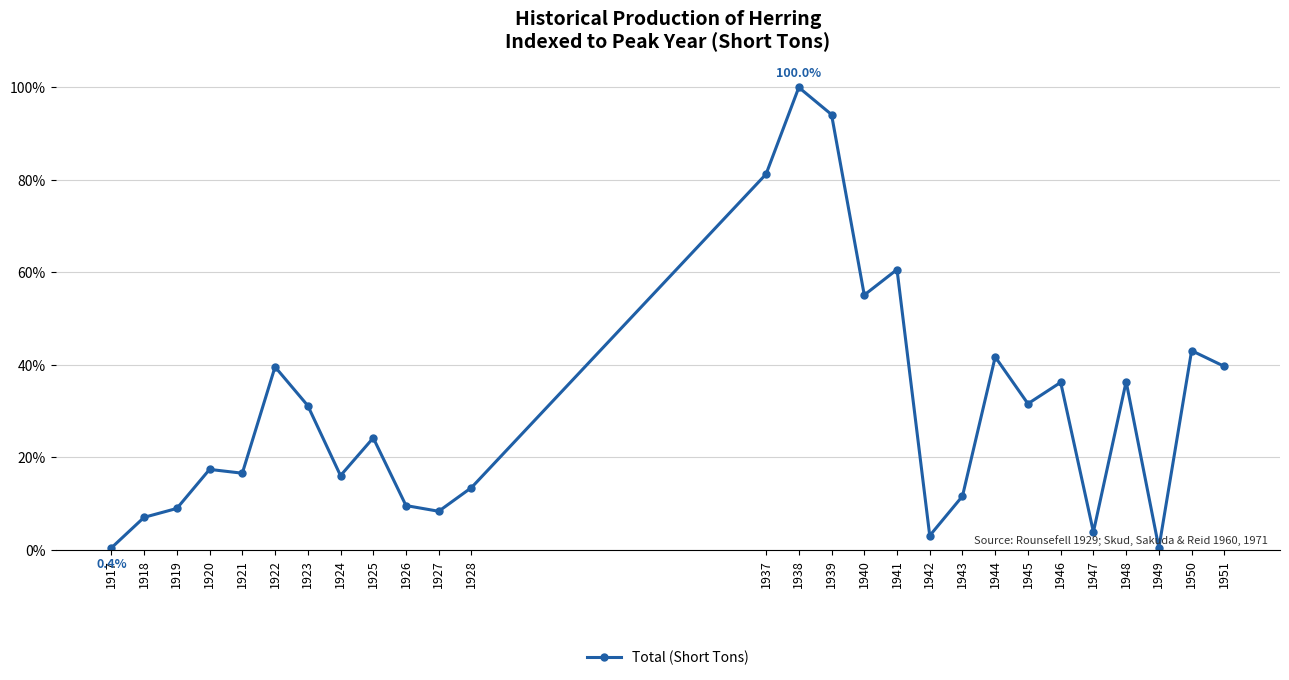

Approximately how many times larger is the value at 1937 compared to 1948?

2.2